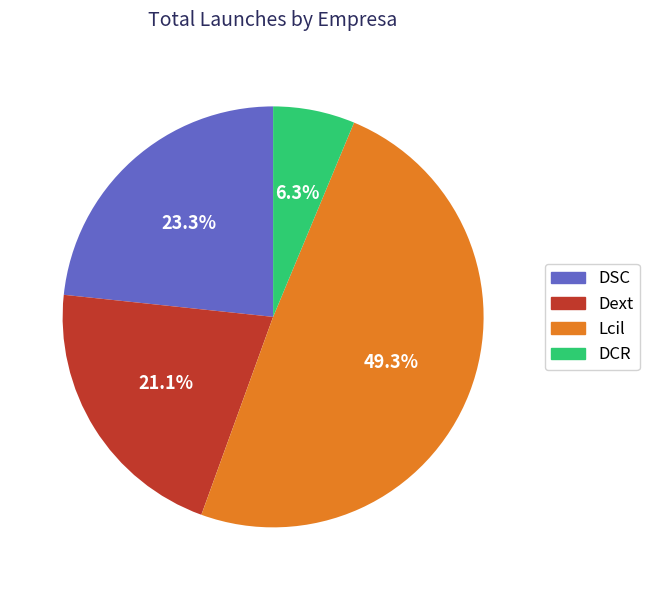

Between DCR and Lcil, which is larger?

Lcil